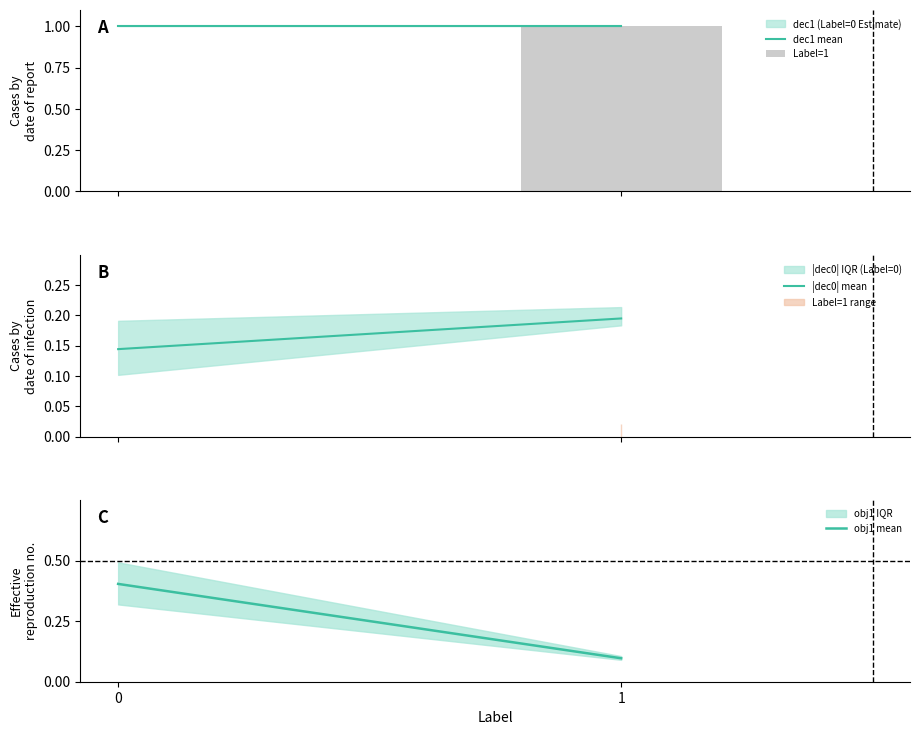

What is the average value of the dec1 mean series?

1.0